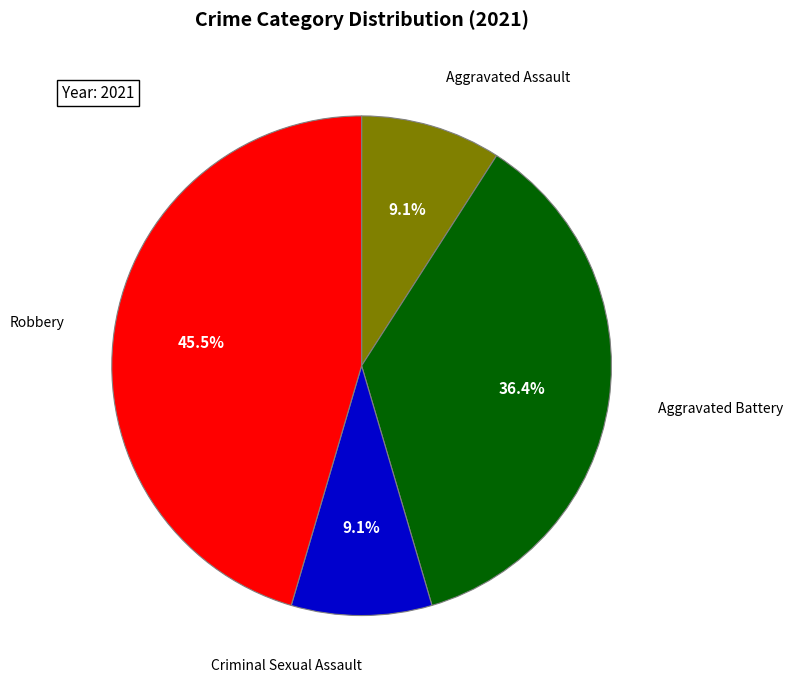

What is the largest slice in the pie chart?

Robbery